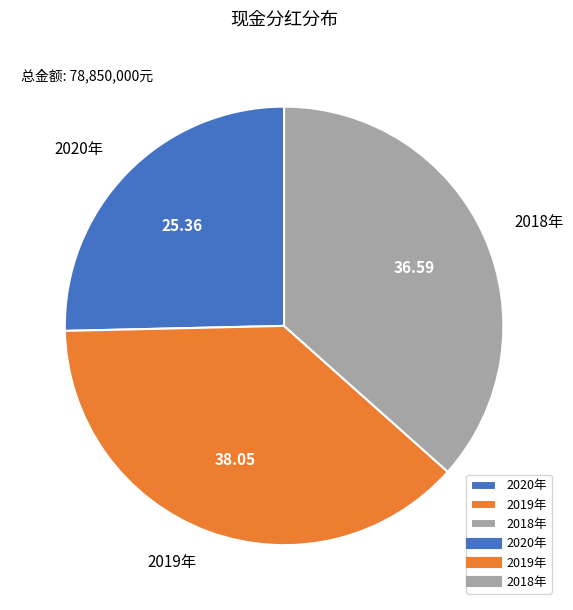

Combined, do 2018年 and 2019年 account for over 50%?

Yes